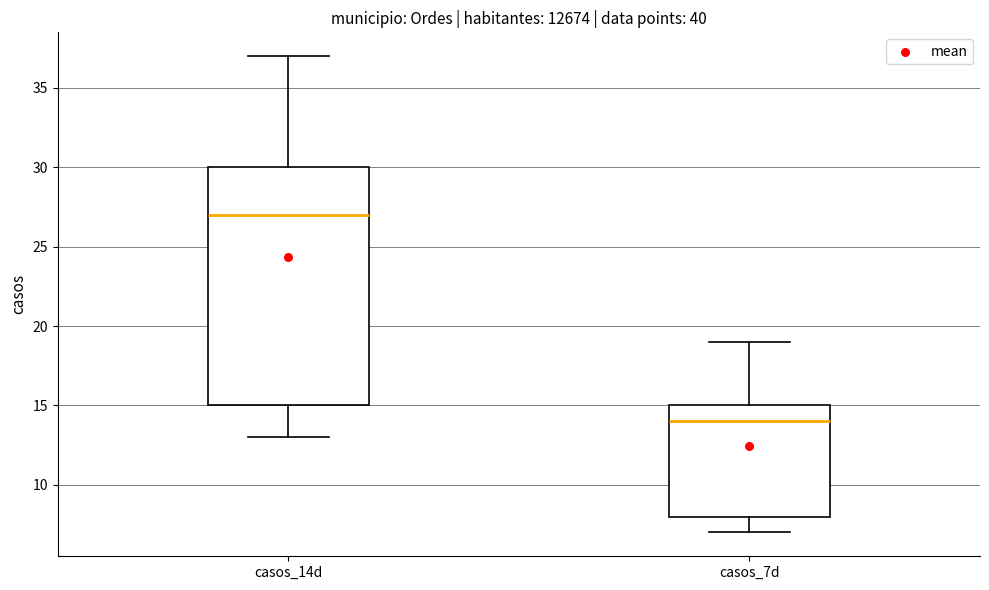

Reading left to right, read every box against the y-axis: the position of its median line, the range the box covers, and the ends of its whiskers. The values are not printed on the chart, so give them approximately, as read against the axis.

casos_14d: median 27, box 15 to 30, whiskers 13 to 37
casos_7d: median 14, box 8 to 15, whiskers 7 to 19